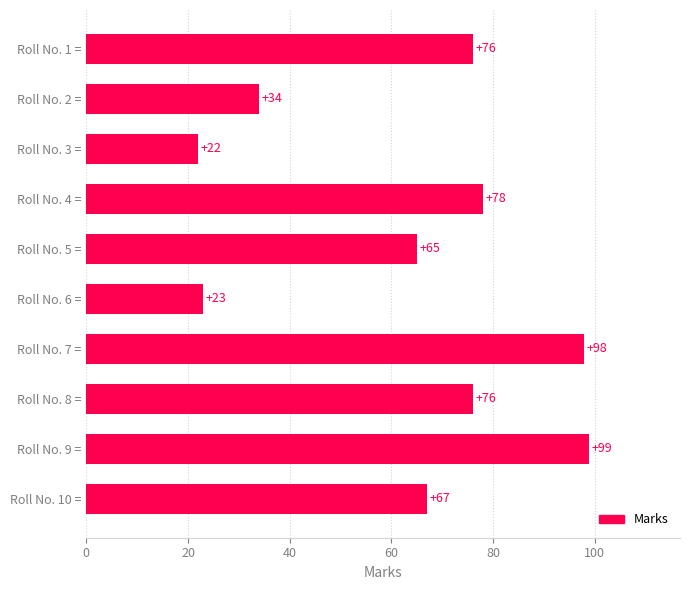

What is the approximate value at Roll No. 1 =?

76